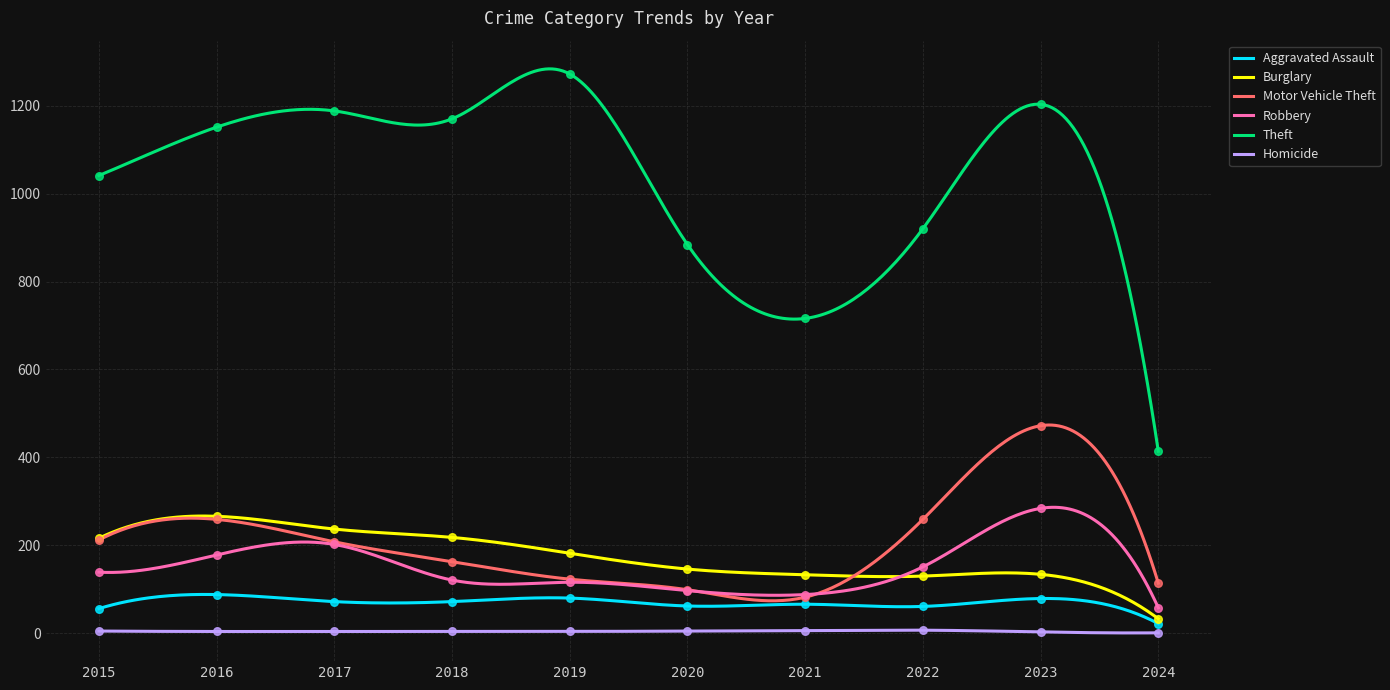

What are all the series names shown in the legend?

Aggravated Assault, Burglary, Motor Vehicle Theft, Robbery, Theft, Homicide